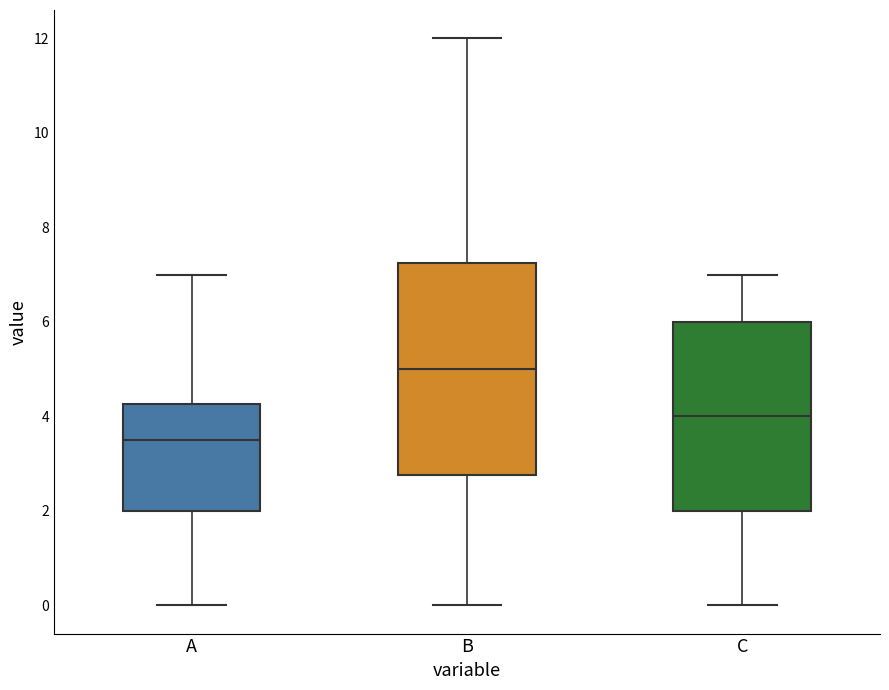

Which box is the tallest, from its lower edge to its upper edge?

B